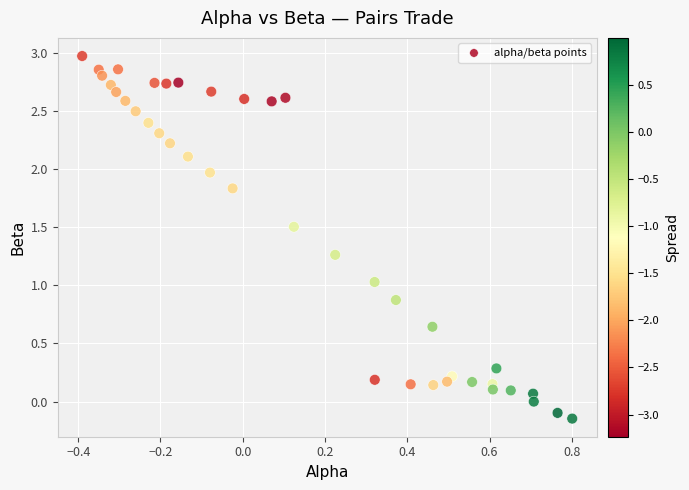

What is the range of Y values (max minus min)?

3.1